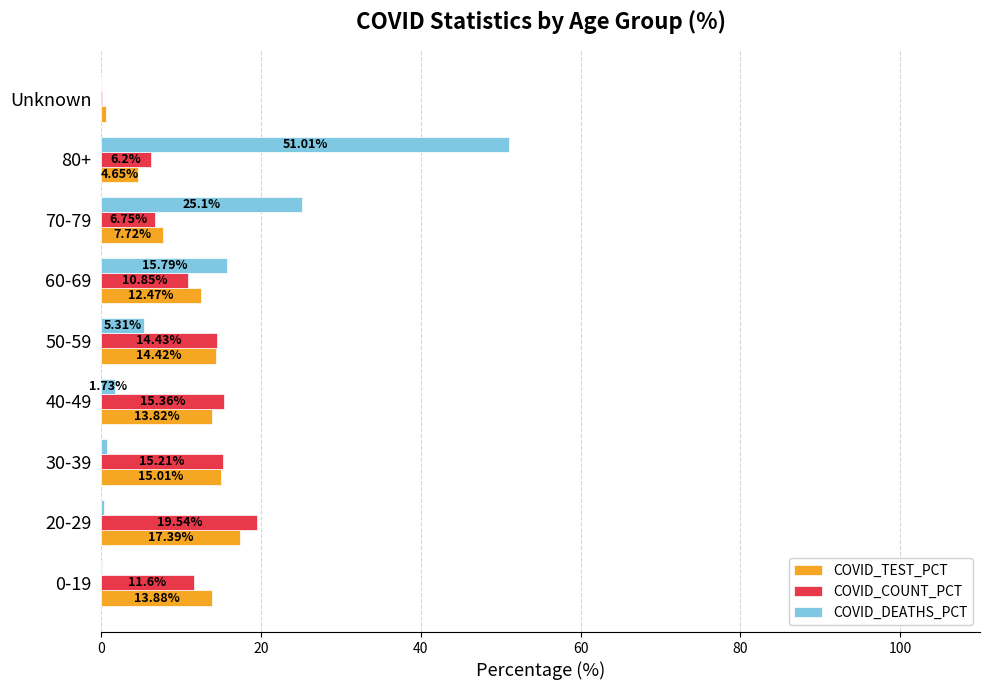

At which category is the sum across all series the highest?

80+